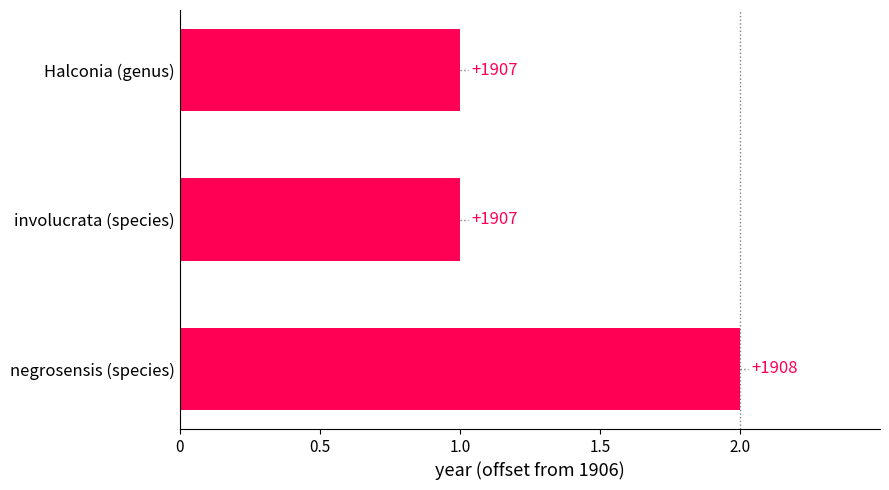

How many bars are there in total?

3